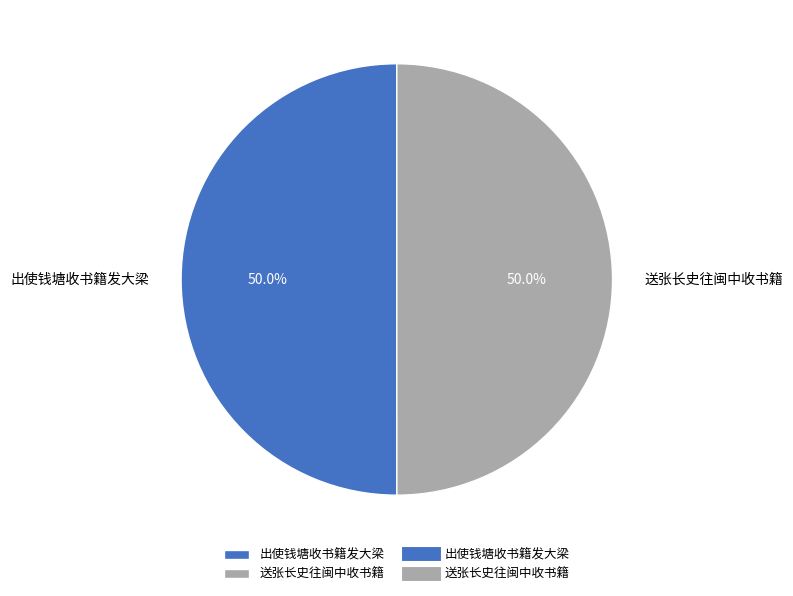

What percentage do 送张长史往闽中收书籍 and 出使钱塘收书籍发大梁 together represent?

100.0%